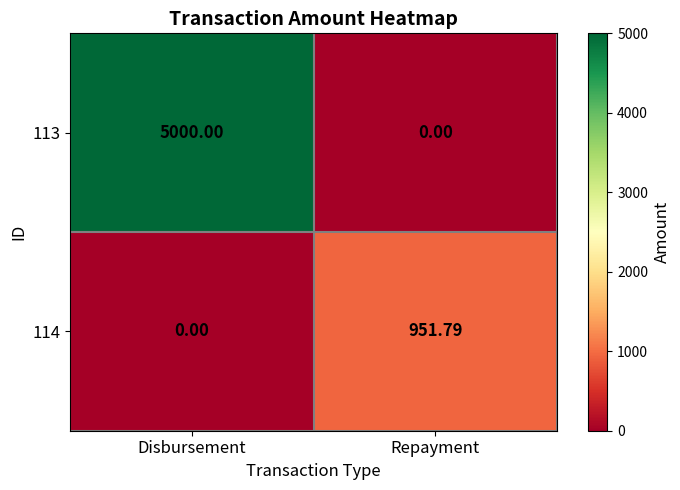

Where does the 114 series first go above 951?

Repayment